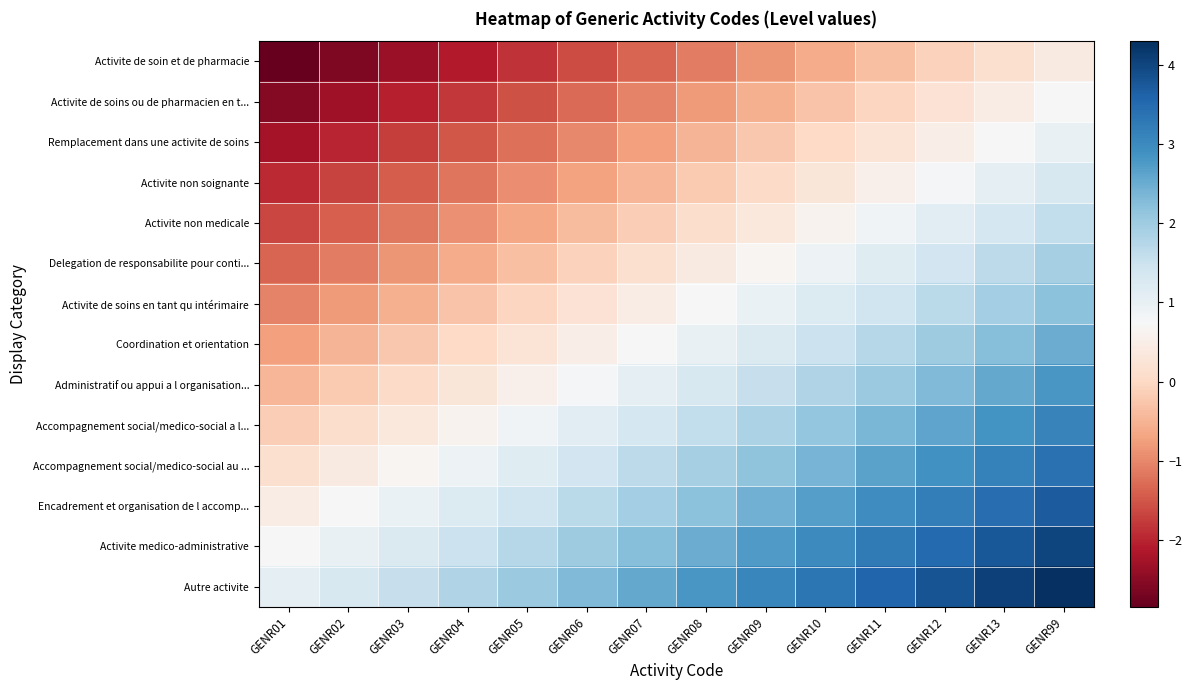

At which category is the sum across all series the highest?

GENR99